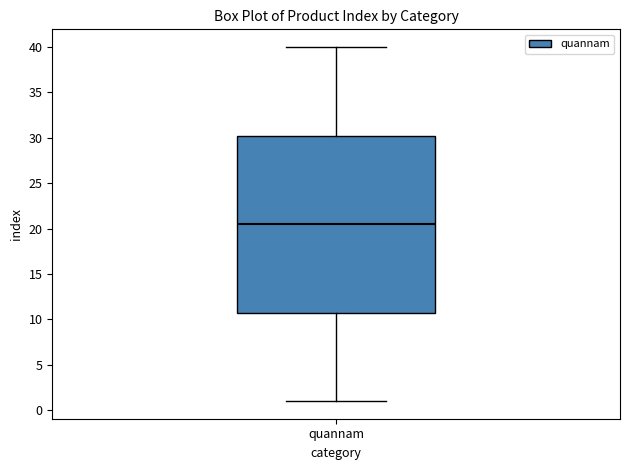

Where does the lower whisker of the box for quannam end on the y-axis? The values are not printed on the chart, so give them approximately, as read against the axis.

1.0